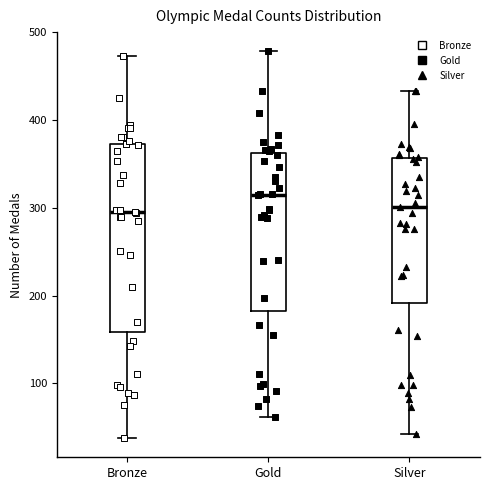

Comparing the boxes themselves (not the whiskers), which one is the tallest?

Bronze